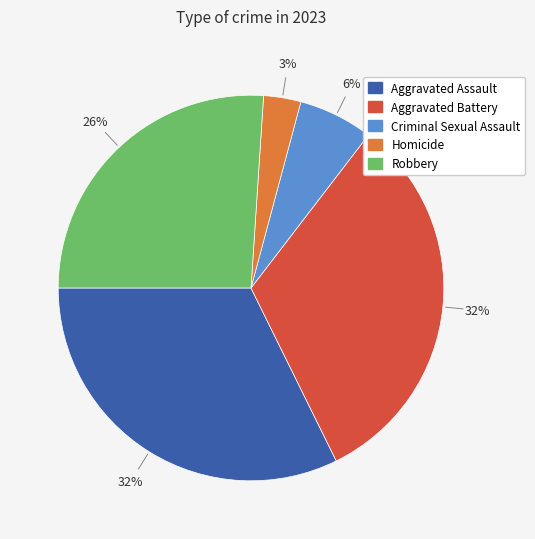

Does Homicide account for over 50% of the chart?

No